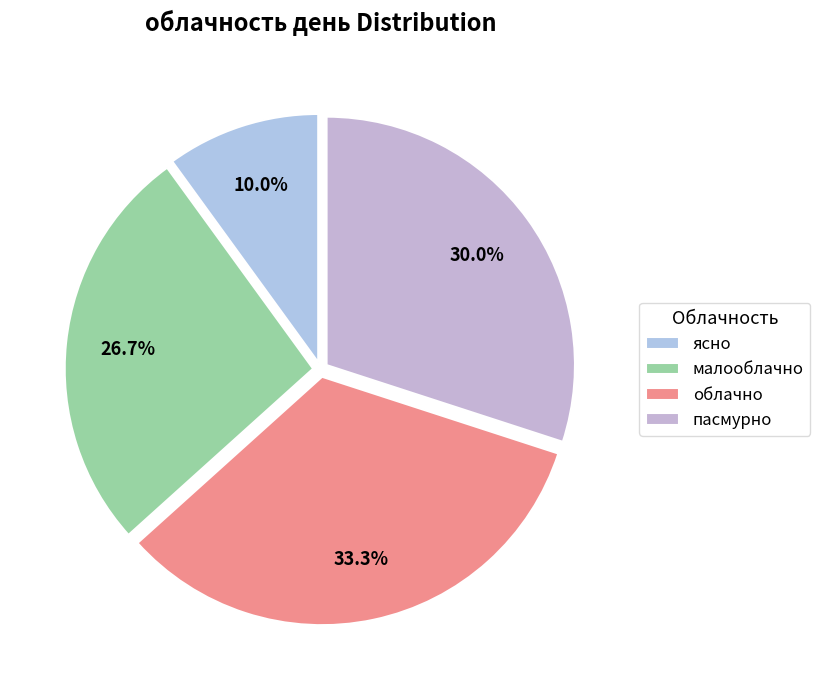

Which slice is the largest?

облачно